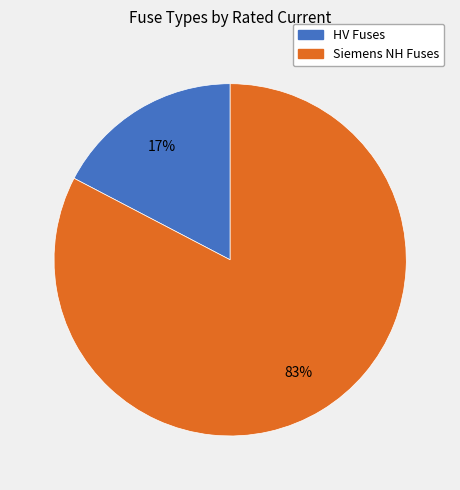

What percentage is the Siemens NH Fuses slice, to the nearest percent?

83%